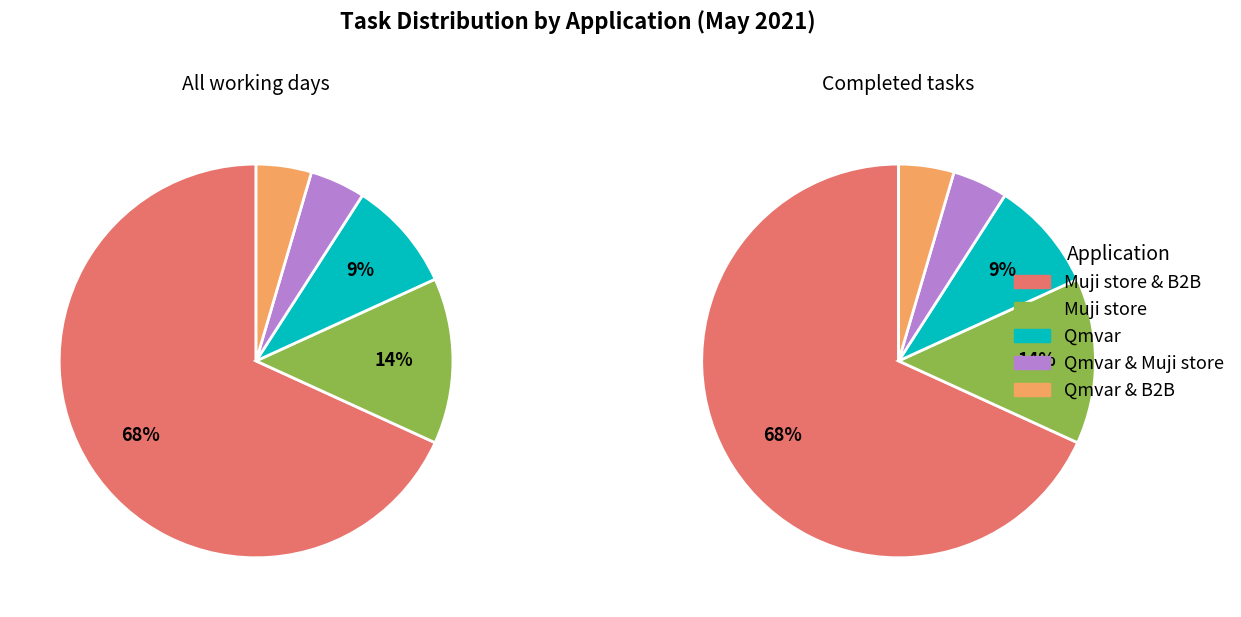

Is it true that Muji store is 3% of the pie?

False